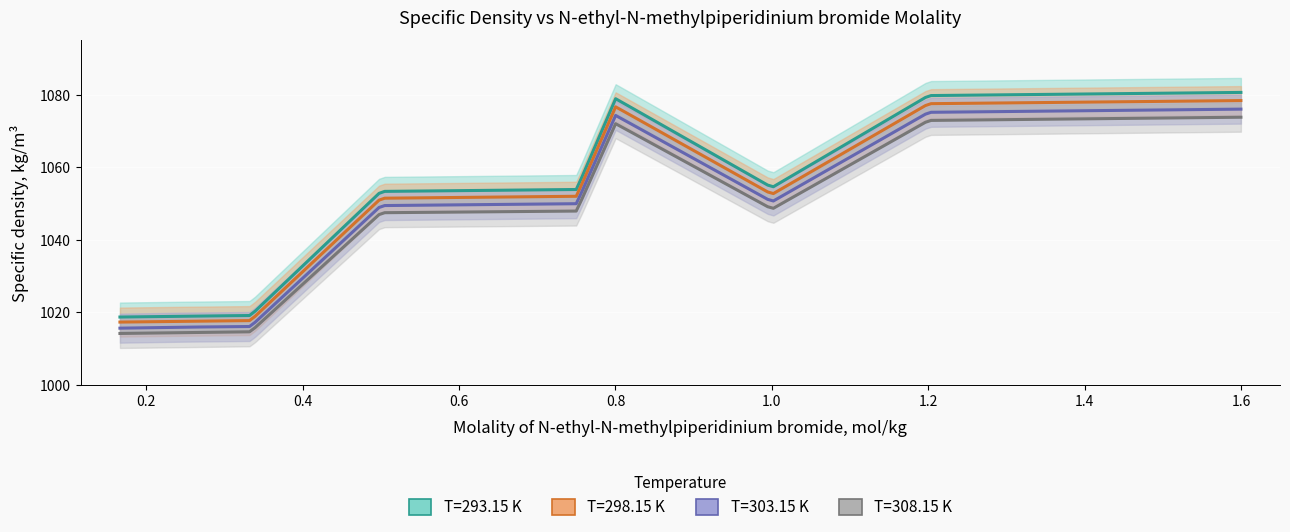

True or false: T=298.15 K has a value of 220.6 at 8.

False